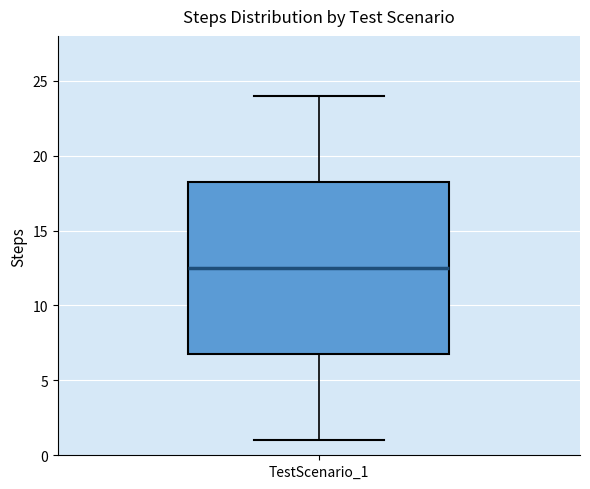

Transcribe this box plot: give where the median line is, the range the box spans, and where the two whiskers end, as read against the y-axis. The values are not printed on the chart, so give them approximately, as read against the axis.

median 12.5, box 7.0 to 18.5, whiskers 1.0 to 24.0